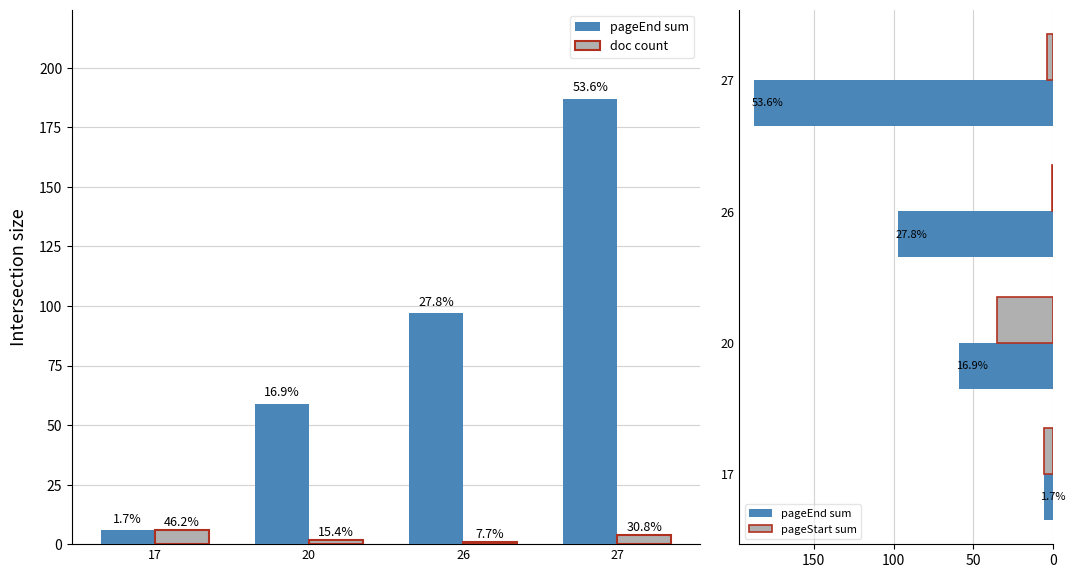

Where is pageStart sum nearest to the value 18?

17